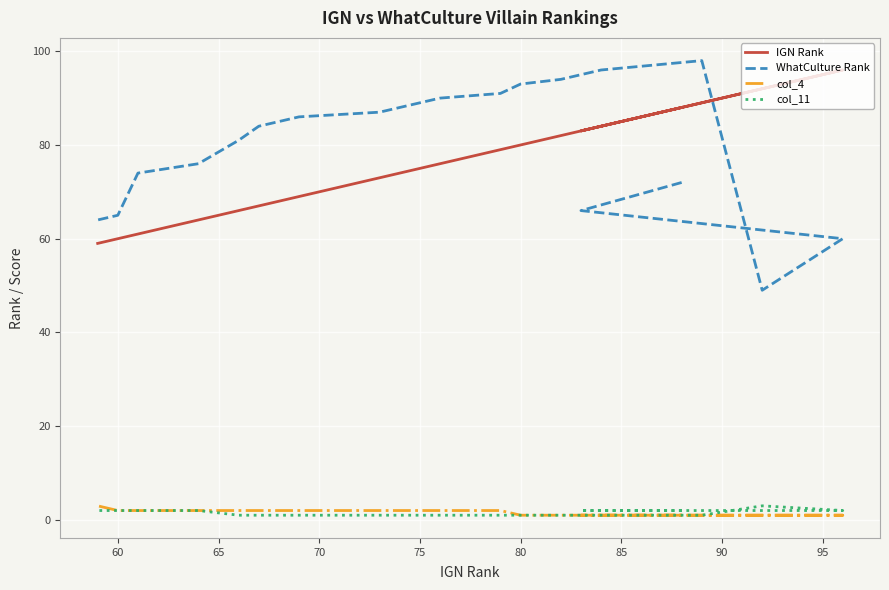

Which series has the widest spread of values?

WhatCulture Rank